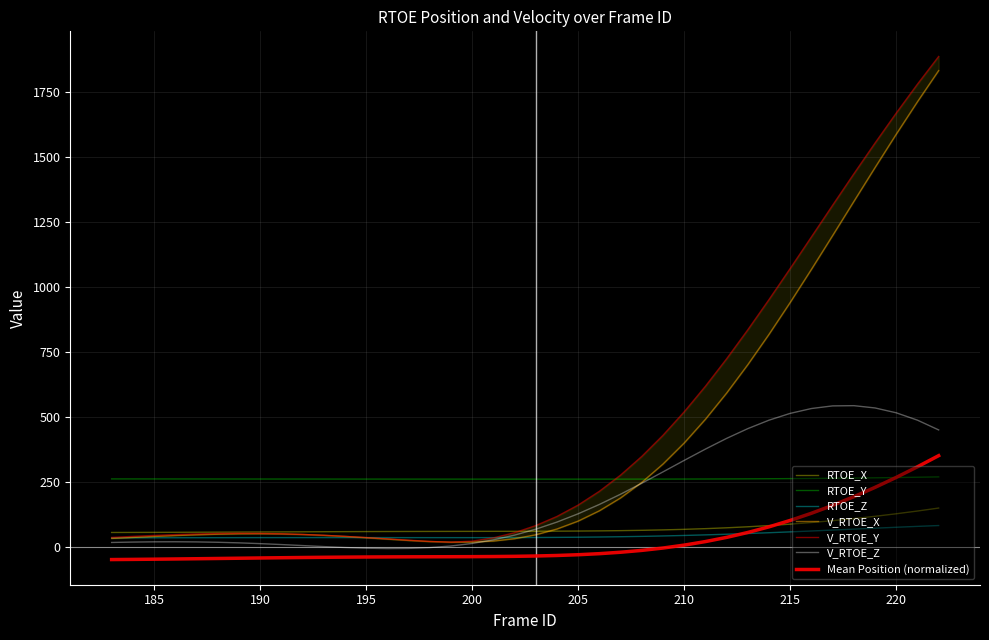

What is the sum of the RTOE_Z values at 203 and 212?

82.5